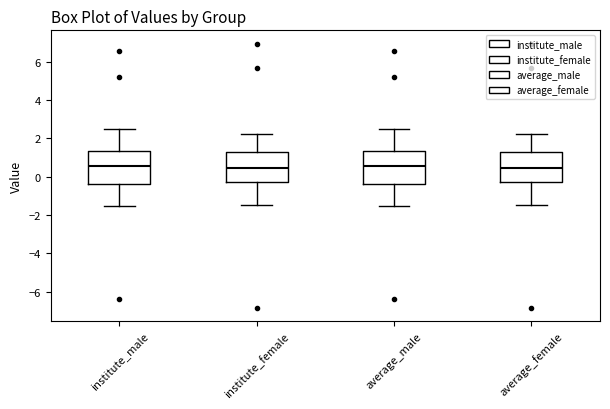

Where does the upper whisker of the box for average_male end on the y-axis? The values are not printed on the chart, so give them approximately, as read against the axis.

2.4